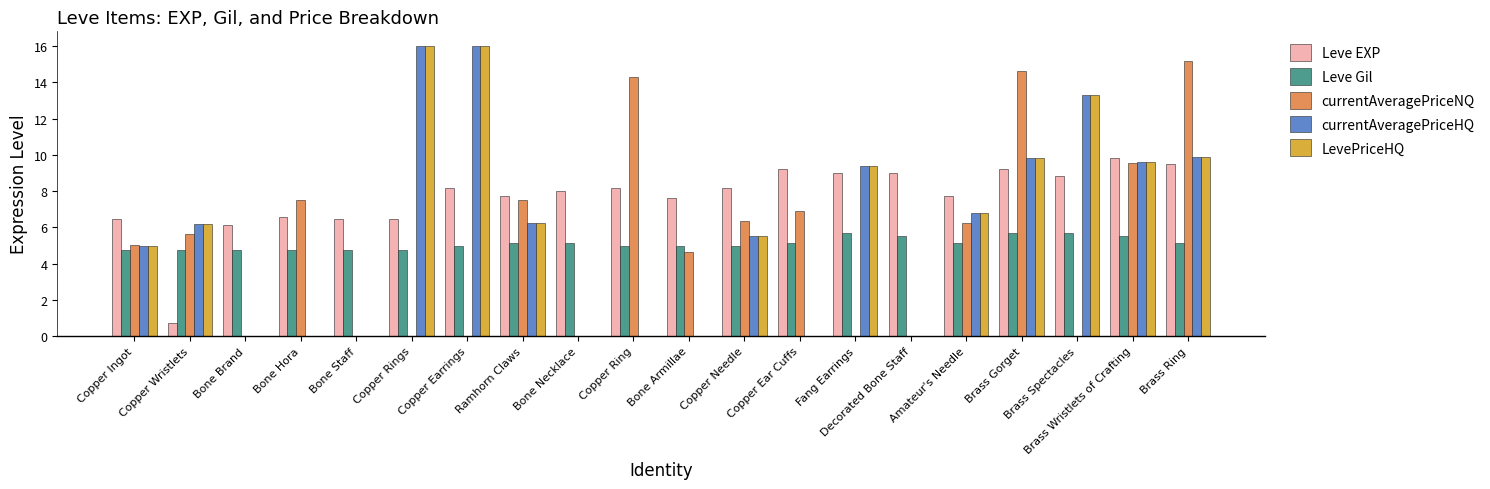

Is it true that LevePriceHQ equals 0.0 at Copper Ring?

True